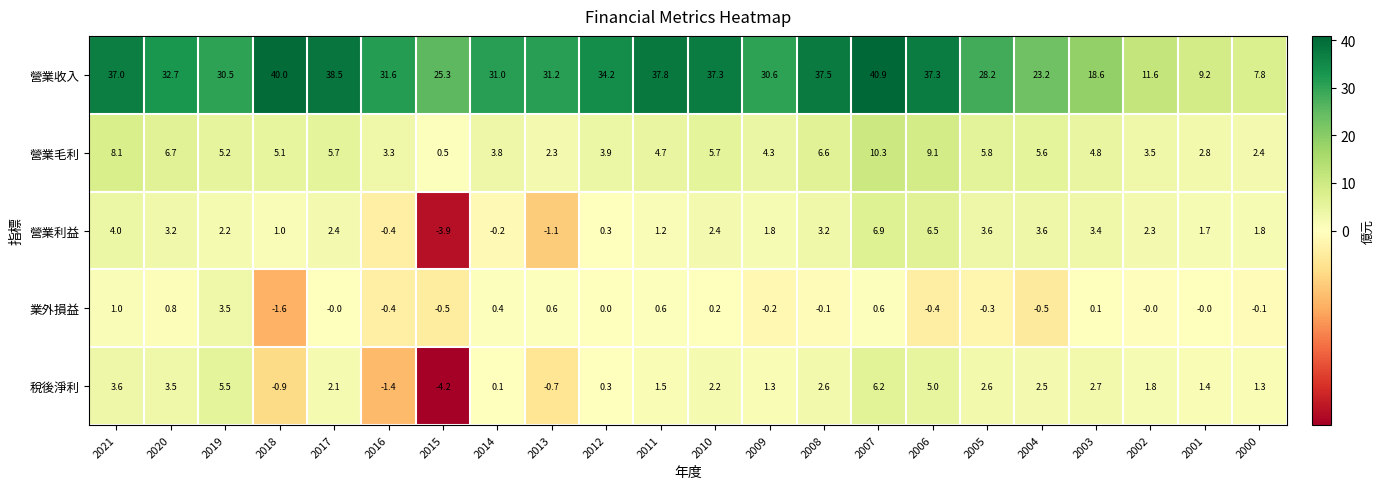

What is the sum of all 營業毛利 values?

110.2